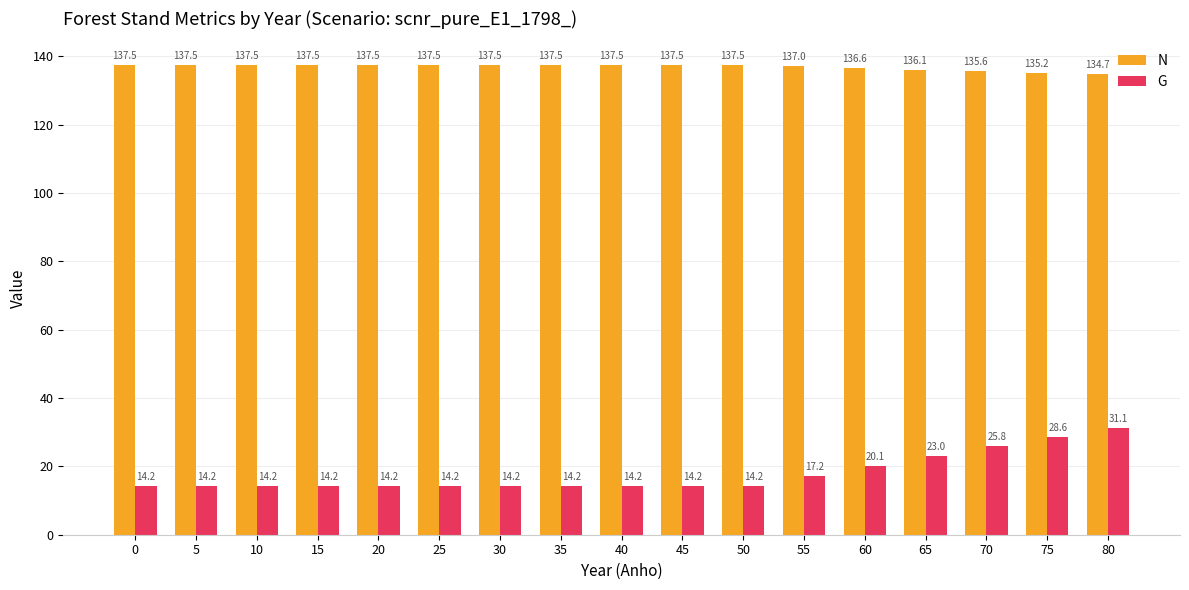

What is the maximum value shown in the chart?

137.5